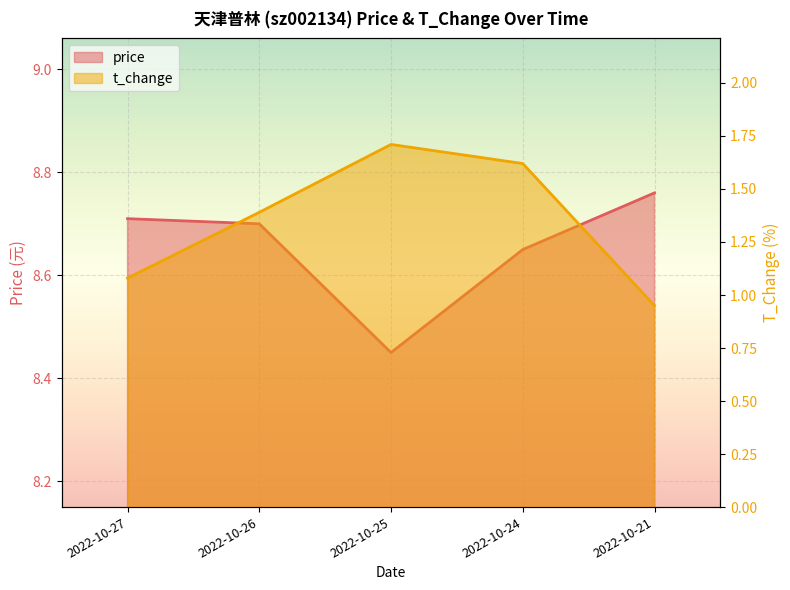

Reading left to right, what are all the values shown in this chart?

price: 8.7	8.7	8.4	8.7	8.8
t_change: 1.1	1.4	1.7	1.6	0.9